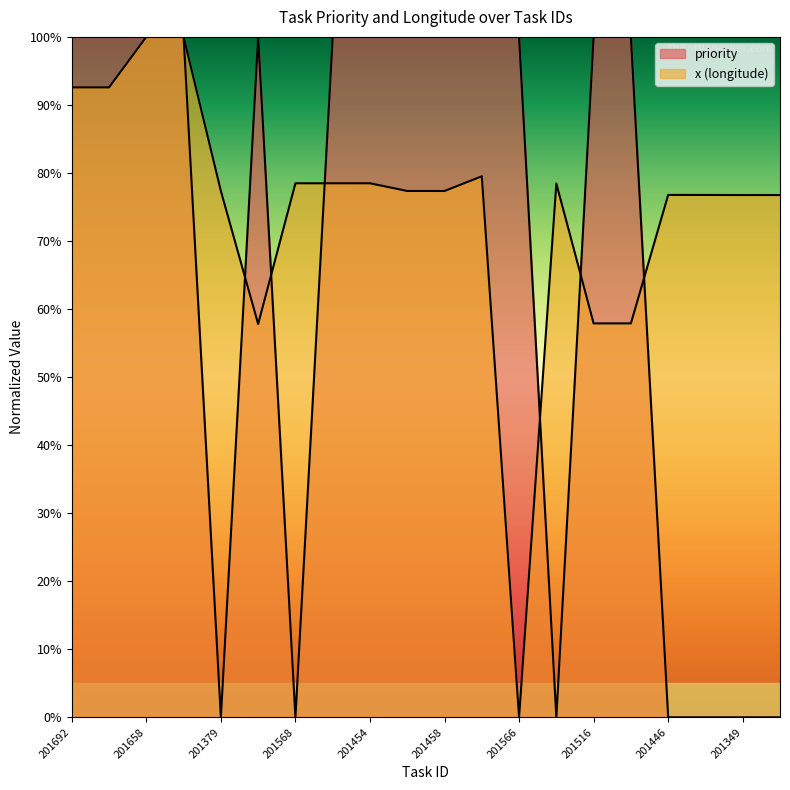

The value of priority at 201379 is 0.0. True or false?

True